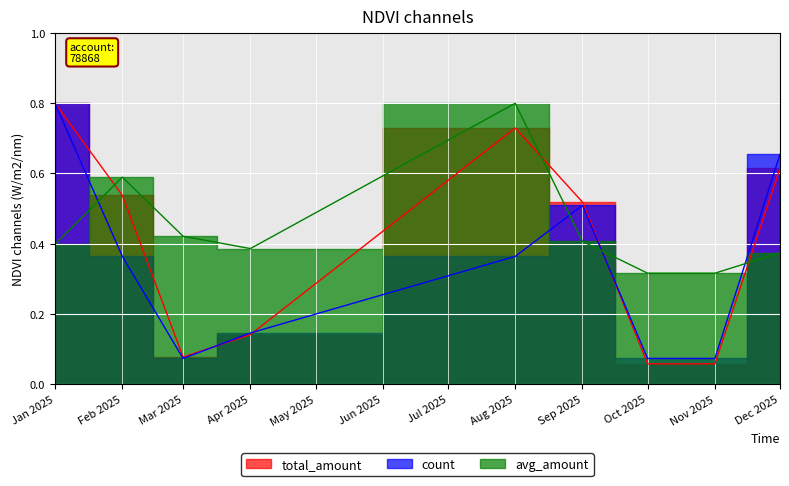

What is the sum of the avg_amount values at Dec 2025 and Sep 2025?

0.8